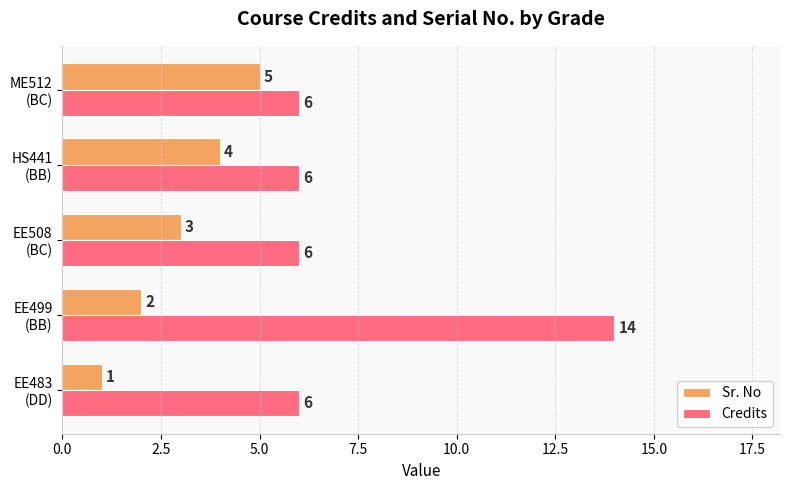

Rank the series by their maximum value, from lowest to highest.

Sr. No, Credits